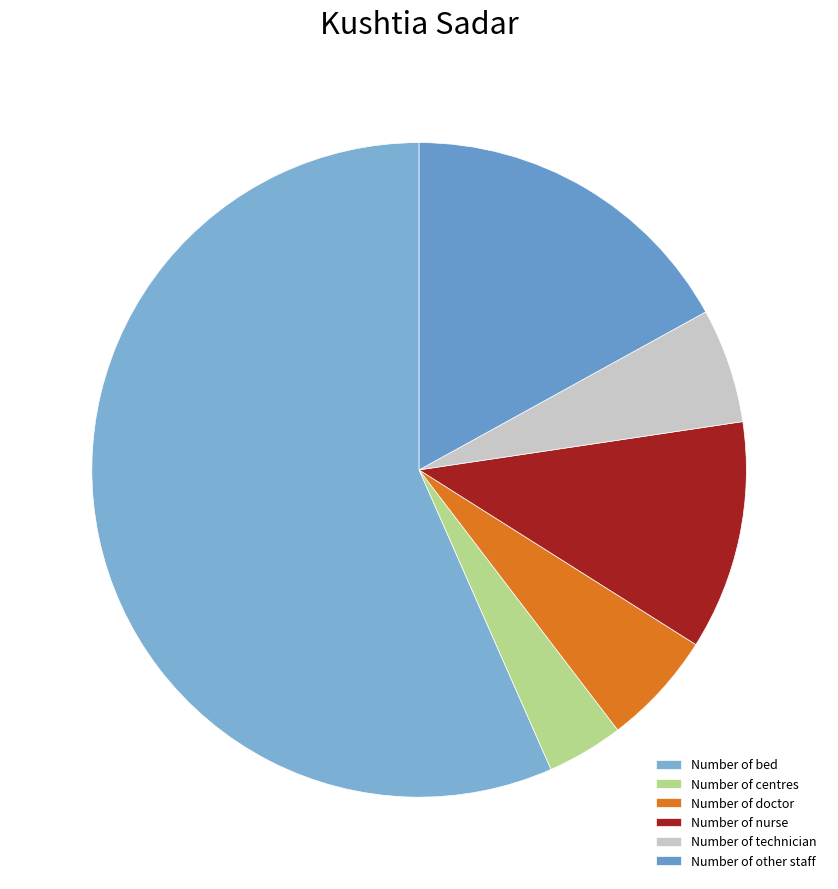

To the nearest percent, what is the average slice percentage?

17%